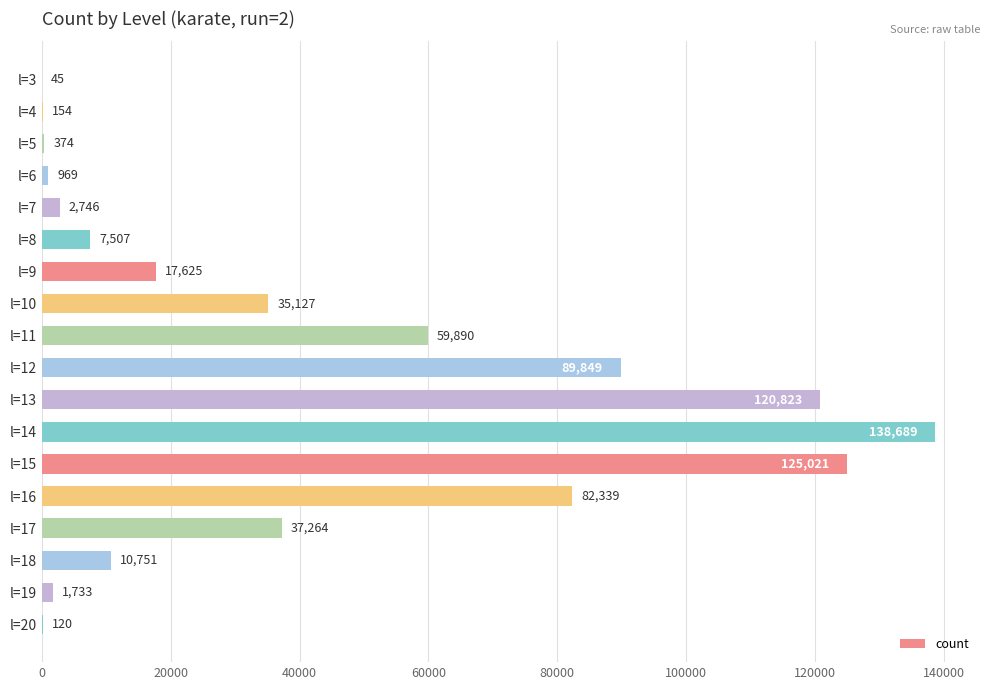

What is the greatest value displayed?

138689